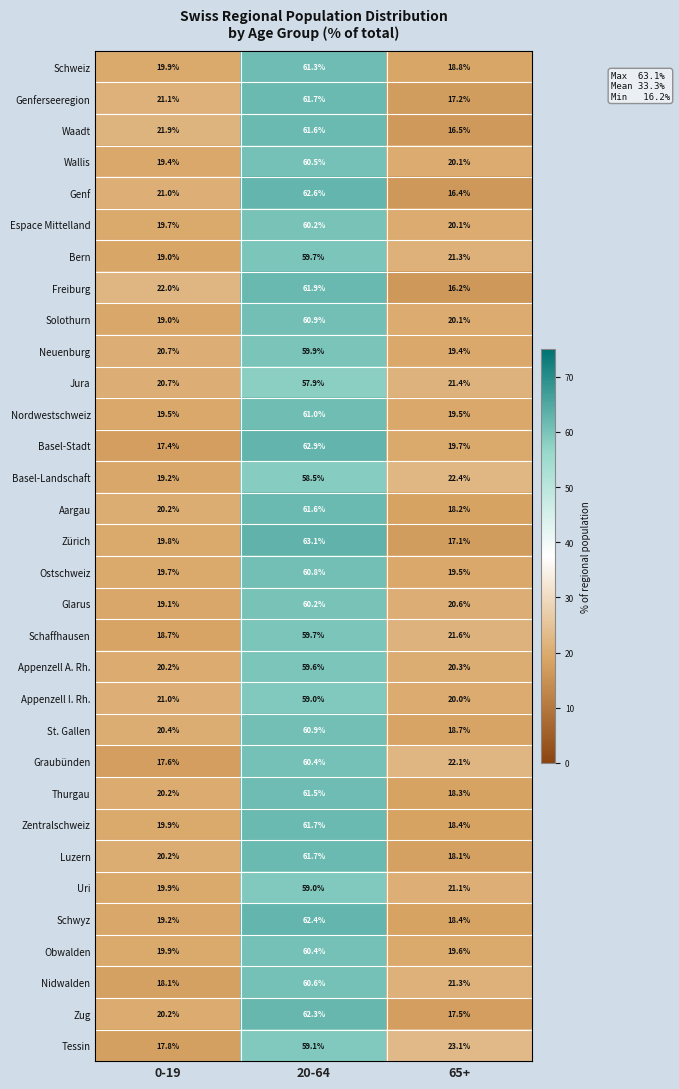

What is the total value across all series at 65+?

623.0